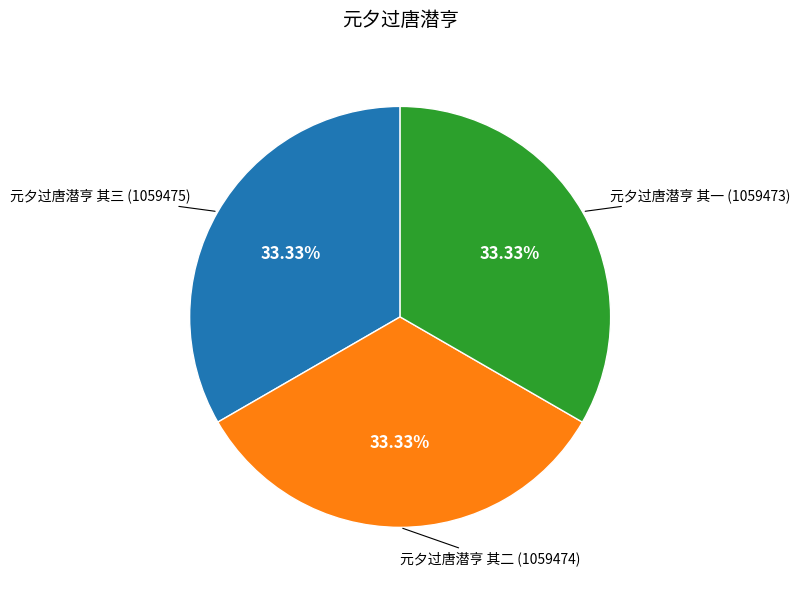

Is it true that 元夕过唐潜亨 其二 is 33% of the pie?

True